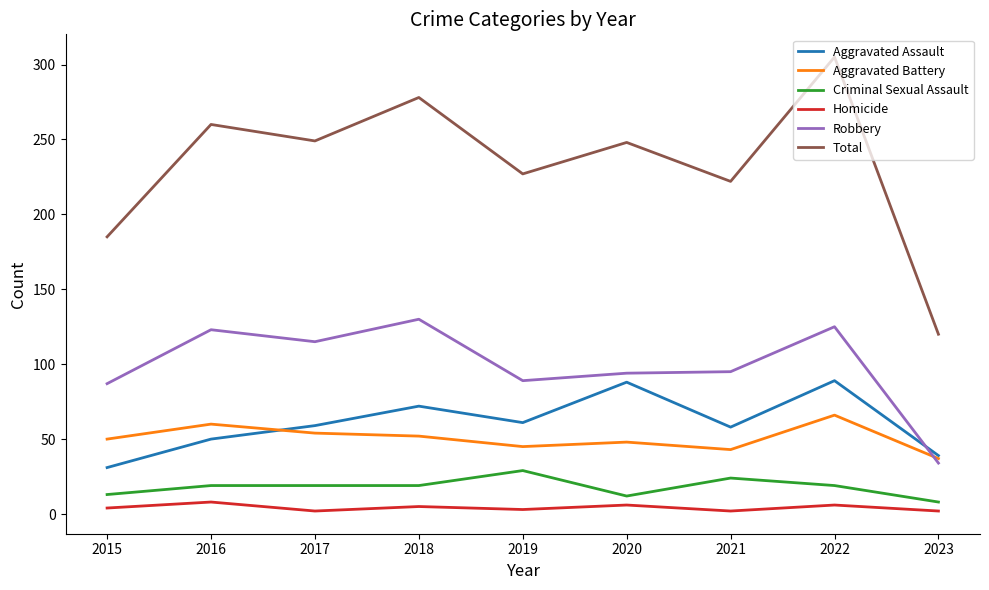

What is the highest value of the Robbery series?

130